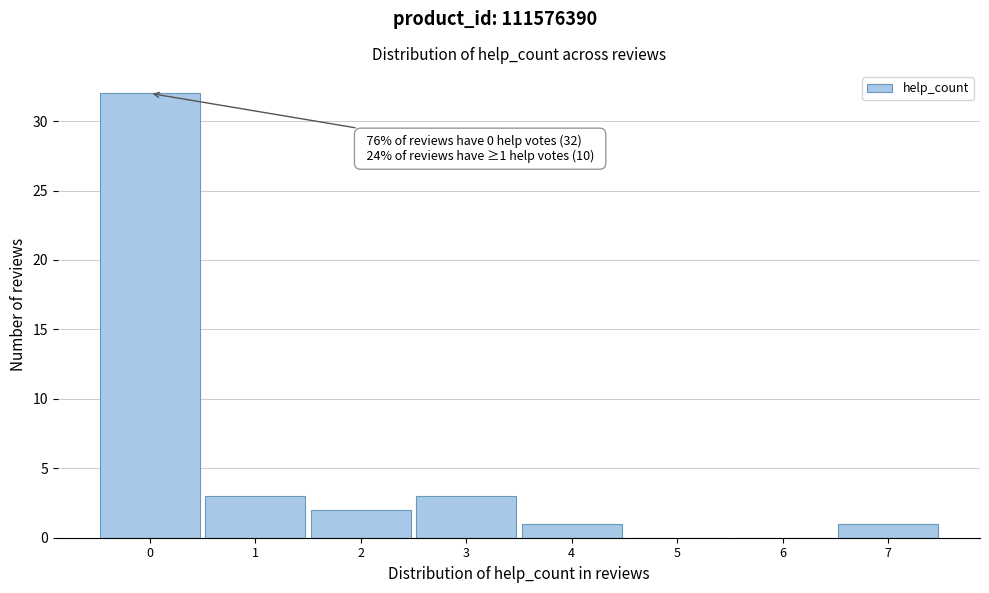

Over which range of the x-axis is the bar tallest?

-0.5 to 0.5